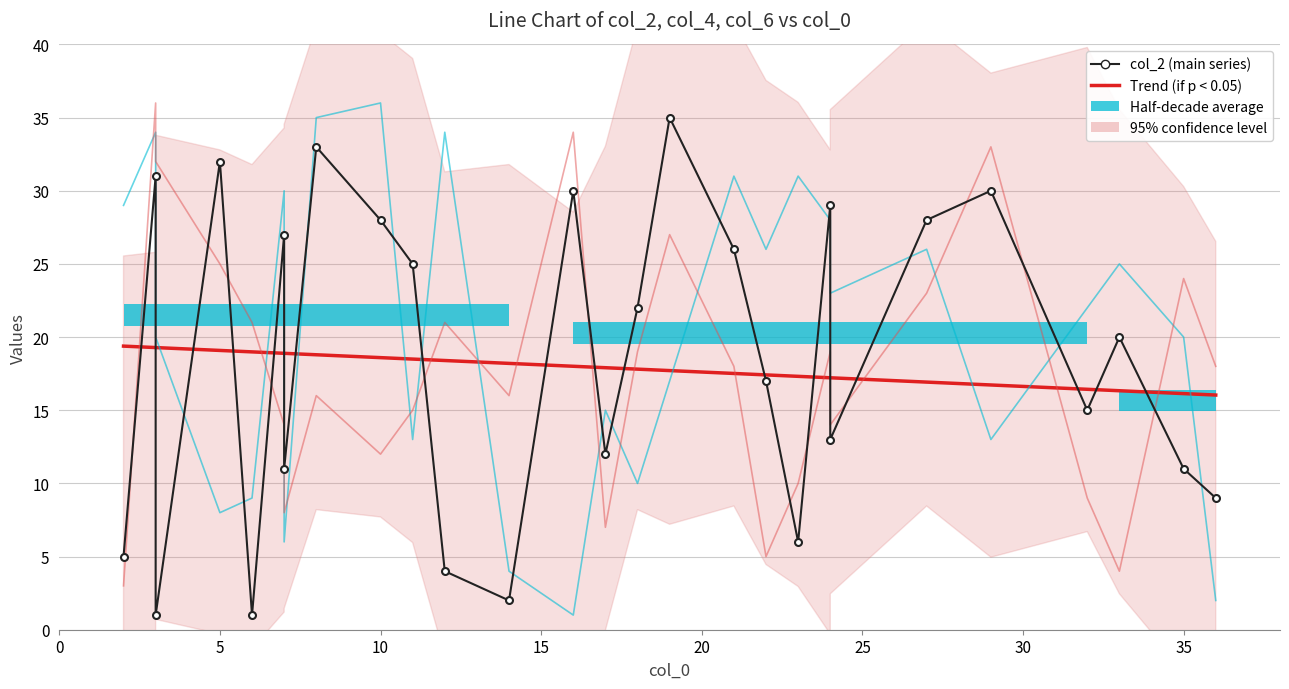

What is the smallest value displayed?

1.0